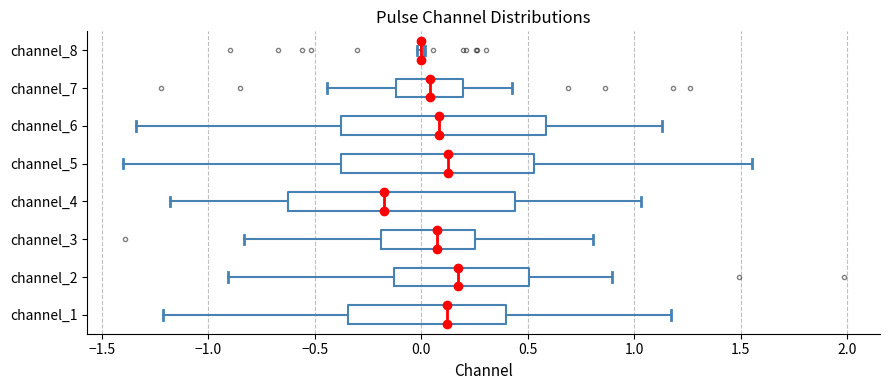

Reading bottom to top, read every box against the x-axis: the position of its median line, the range the box covers, and the ends of its whiskers. The values are not printed on the chart, so give them approximately, as read against the axis.

channel_1: median 0.10, box -0.35 to 0.40, whiskers -1.20 to 1.15
channel_2: median 0.15, box -0.15 to 0.50, whiskers -0.90 to 0.90
channel_3: median 0.10, box -0.20 to 0.25, whiskers -0.85 to 0.80
channel_4: median -0.20, box -0.65 to 0.45, whiskers -1.20 to 1.05
channel_5: median 0.15, box -0.40 to 0.55, whiskers -1.40 to 1.55
channel_6: median 0.10, box -0.40 to 0.60, whiskers -1.35 to 1.15
channel_7: median 0.05, box -0.10 to 0.20, whiskers -0.45 to 0.45
channel_8: box collapsed to a line at 0.00, whiskers 0.00 to 0.00